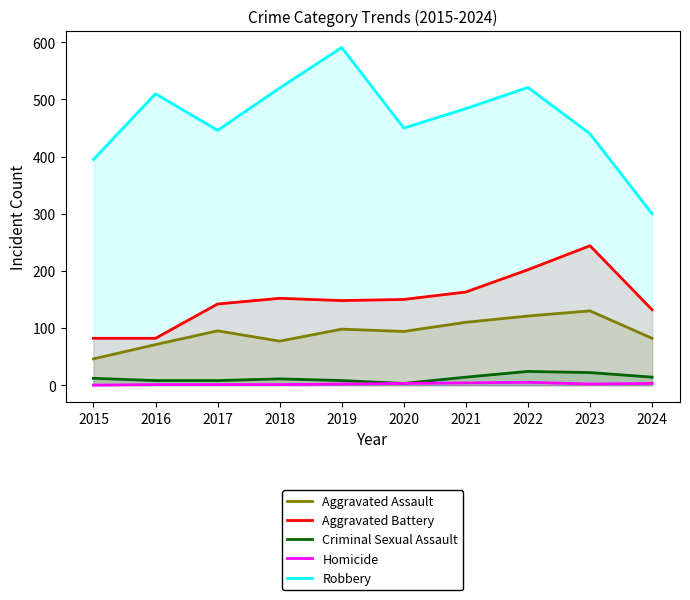

At which category is the sum across all series the highest?

2022